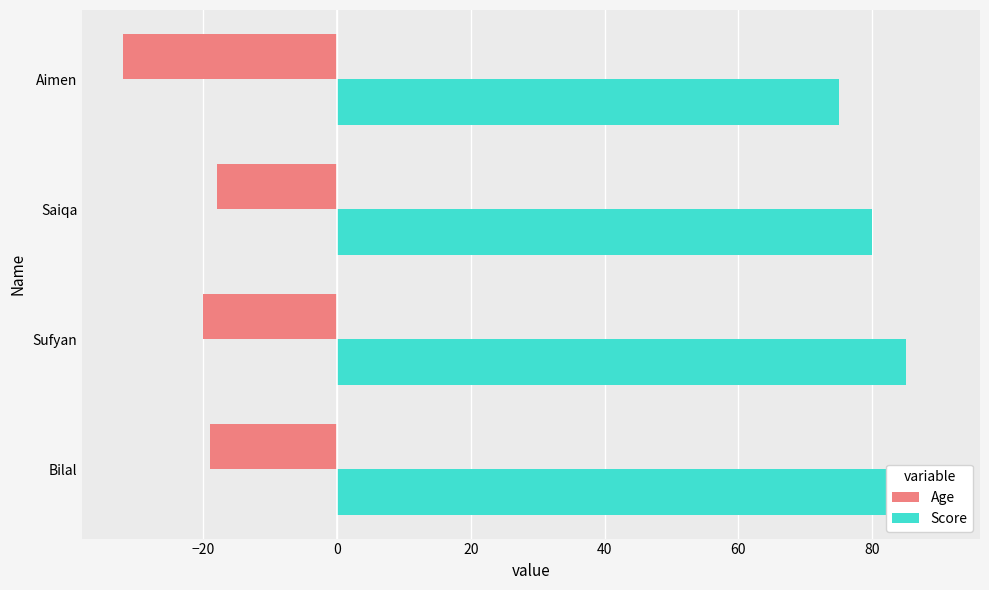

How many data points in Score are less than 85?

2